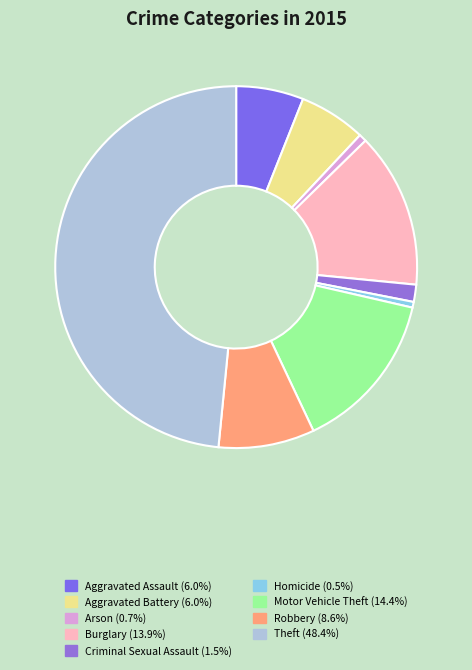

Count the number of slices in the pie.

9